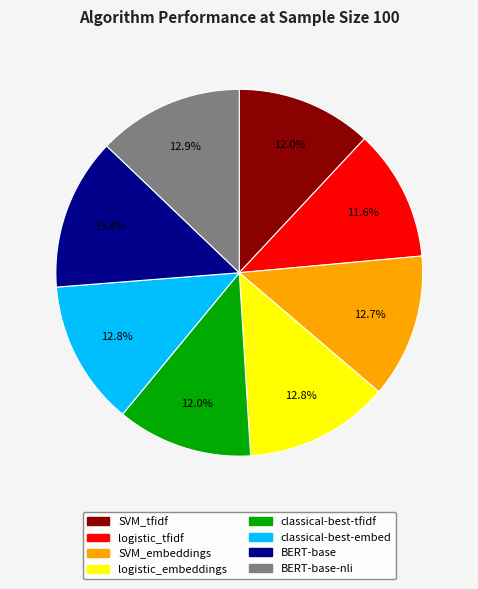

How many slices are in this pie chart?

8